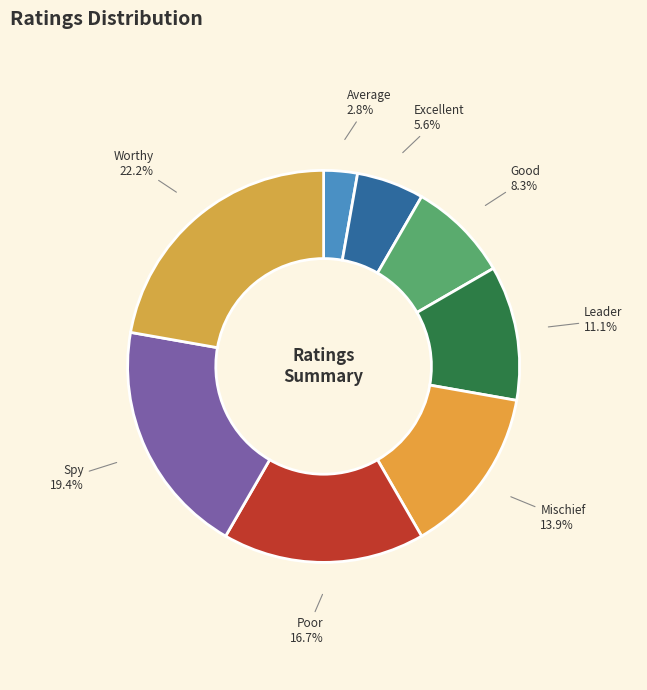

Which slice is the smallest?

Average